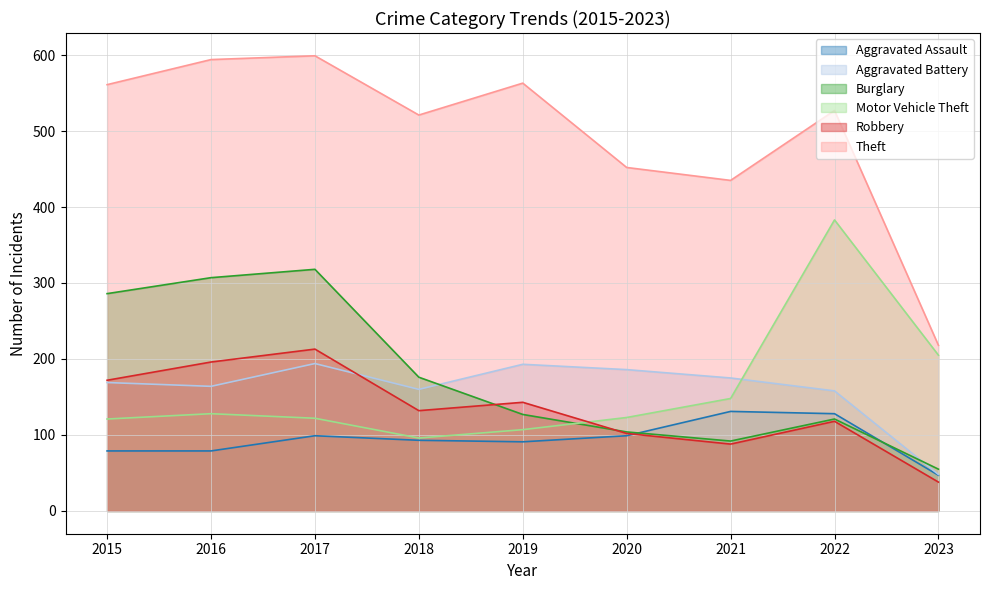

What is the value of the Robbery point at the 1st from the left?

172